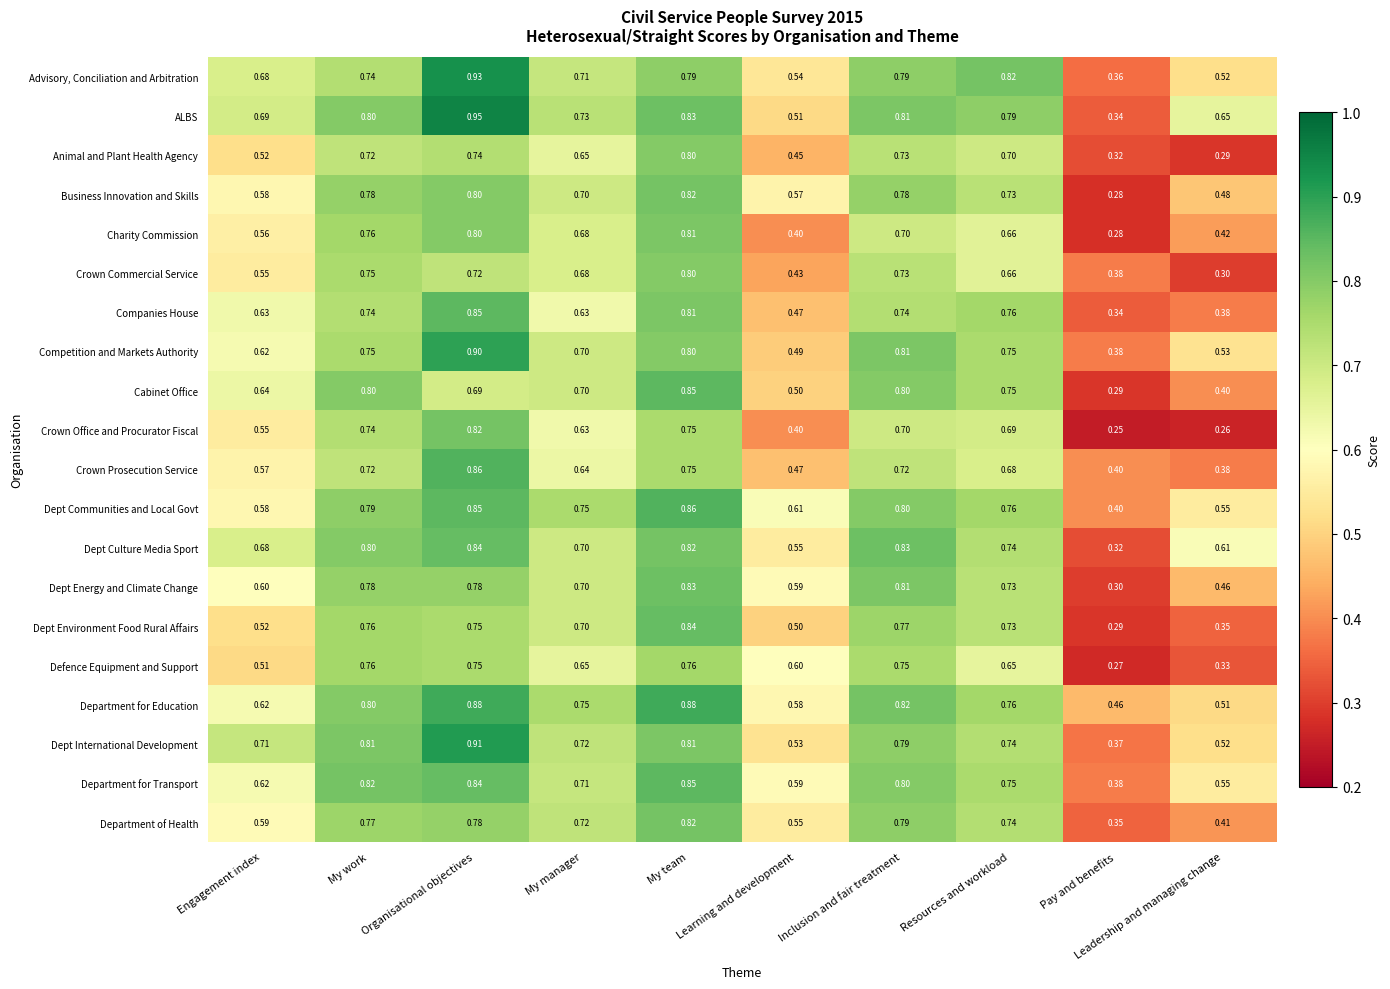

Which series has the largest range (max minus min)?

ALBS